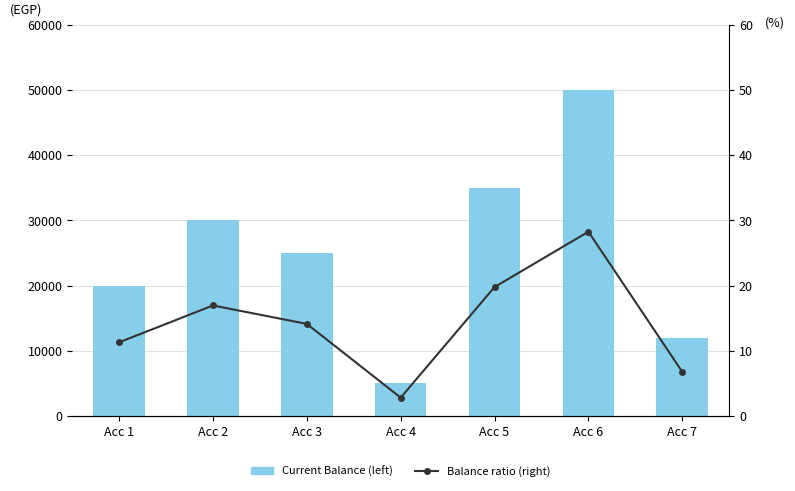

What is the sum of all Current Balance (left) values?

177000.0